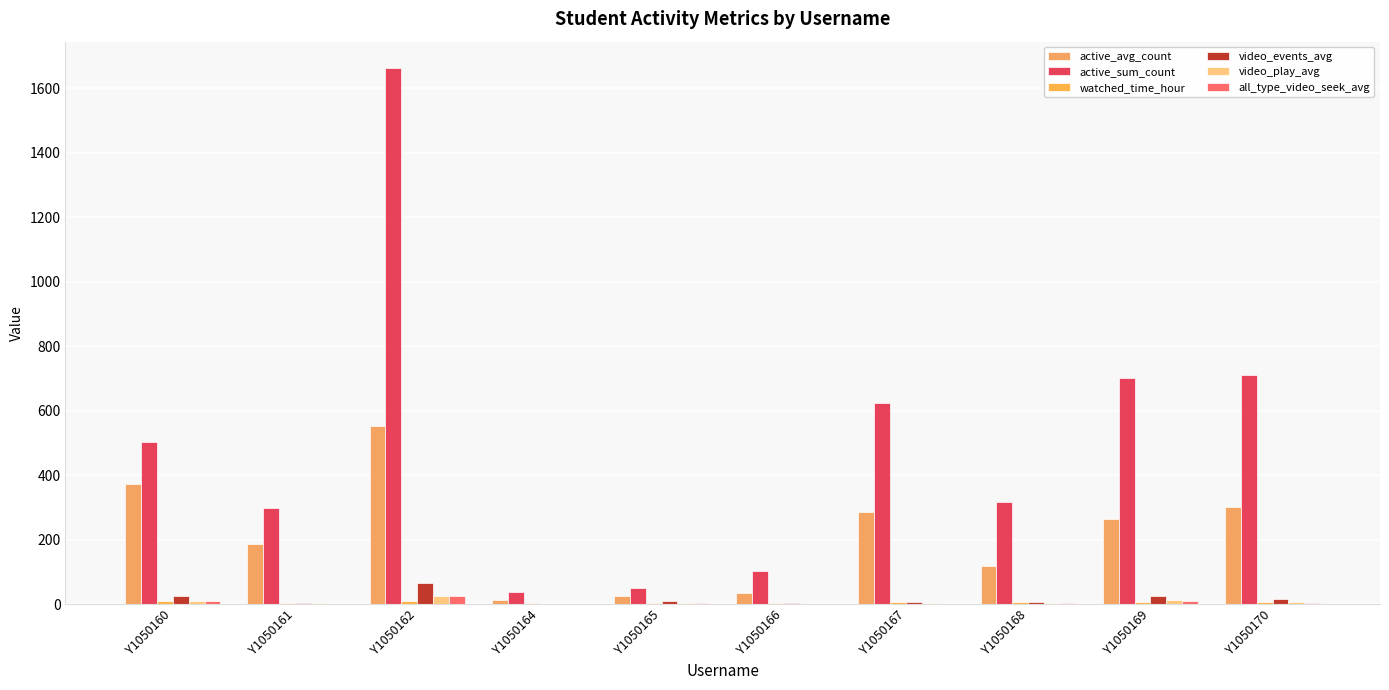

What is the sum of all all_type_video_seek_avg values?

59.1